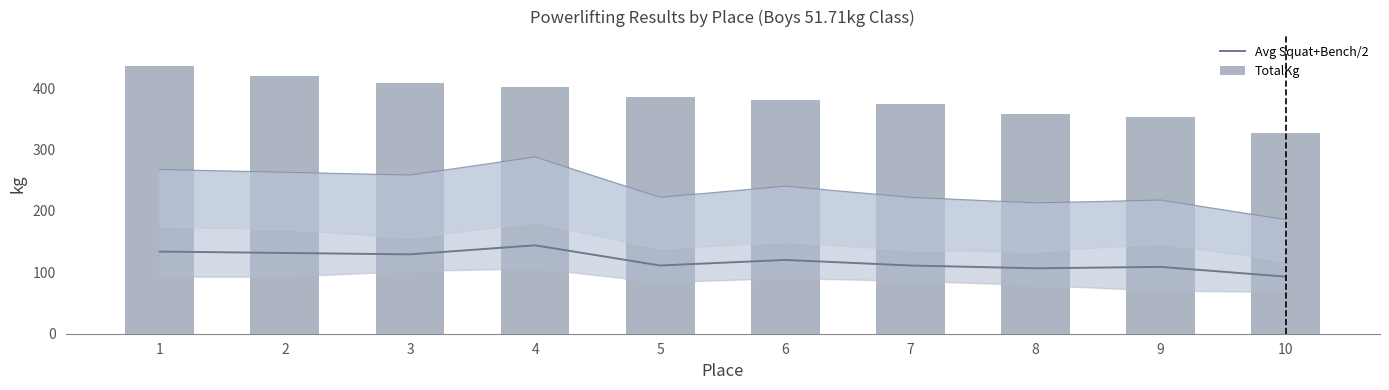

Reading left to right, what are all the values shown in this chart?

Avg Squat+Bench/2: 1=133.8	2=131.5	3=129.3	4=144.0	5=111.1	6=120.2	7=111.1	8=106.6	9=108.9	10=93.0
TotalKg: 1=435.4	2=419.6	3=408.2	4=401.4	5=385.6	6=381.0	7=374.2	8=358.3	9=353.8	10=326.6